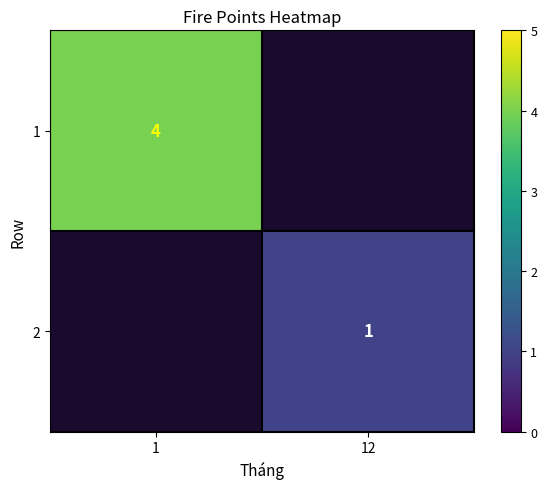

True or false: 1 has a value of 4 at 1.

True